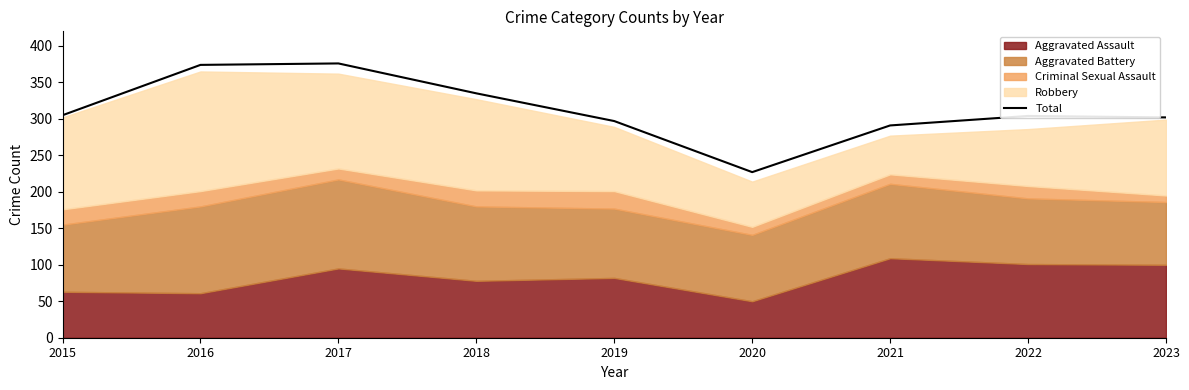

Rank the categories by value from lowest to highest.

2020, 2021, 2019, 2023, 2022, 2015, 2018, 2016, 2017